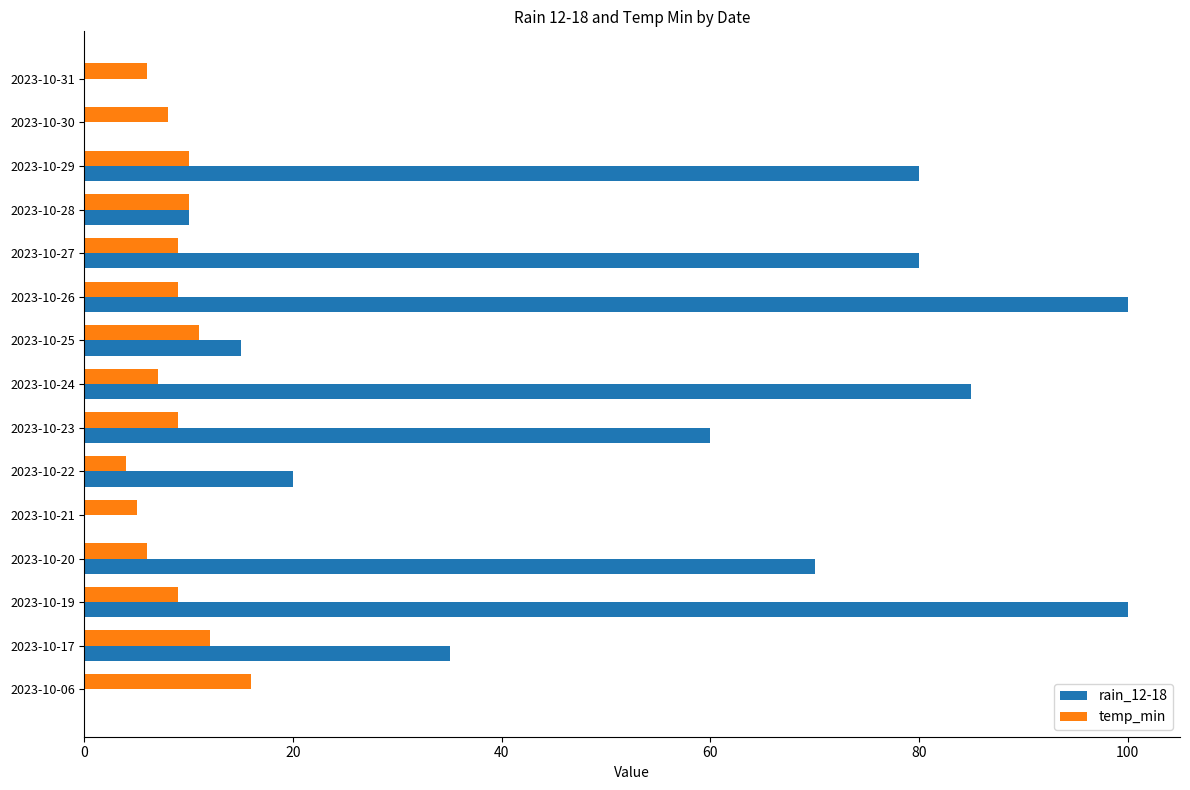

Between 2023-10-27 and 2023-10-31, which series saw the biggest shift?

rain_12-18